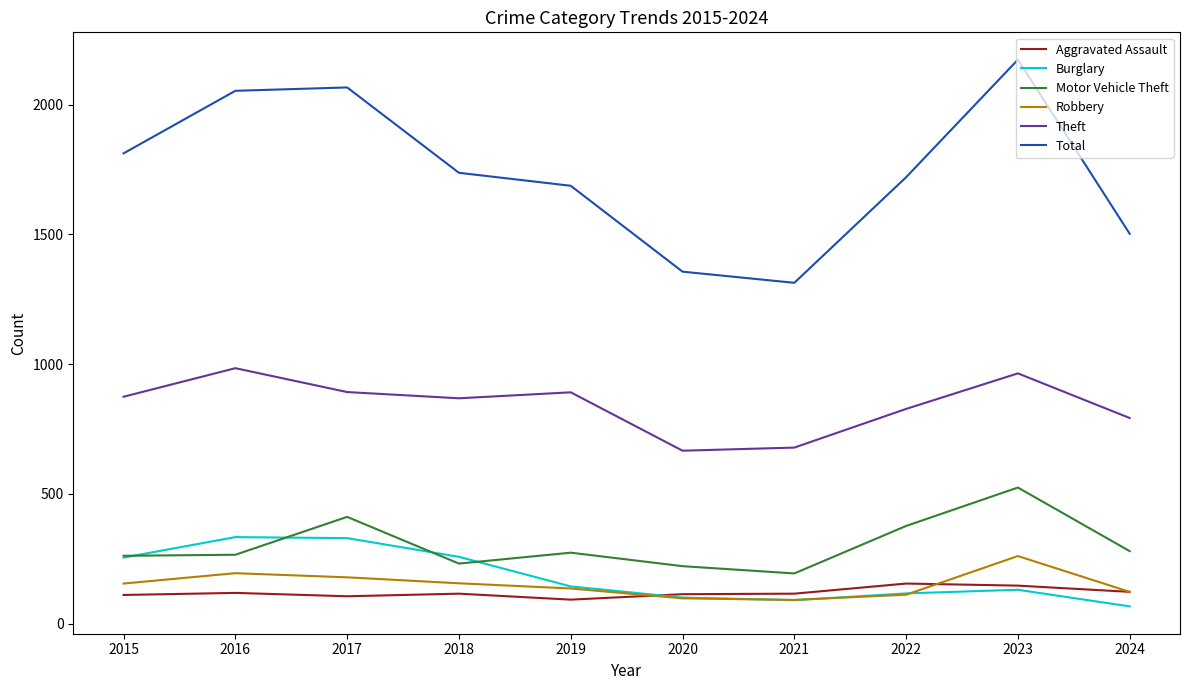

What is the spread (max minus min) of values at 2018?

1622